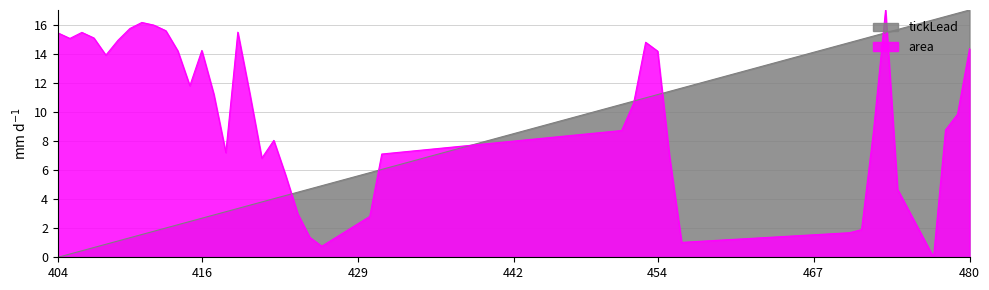

List the labels in order of tickLead value, smallest first.

404, 405, 406, 407, 408, 409, 410, 411, 412, 413, 414, 415, 416, 417, 418, 419, 420, 421, 422, 423, 424, 425, 426, 430, 431, 451, 452, 453, 454, 455, 456, 470, 471, 472, 473, 474, 477, 478, 479, 480